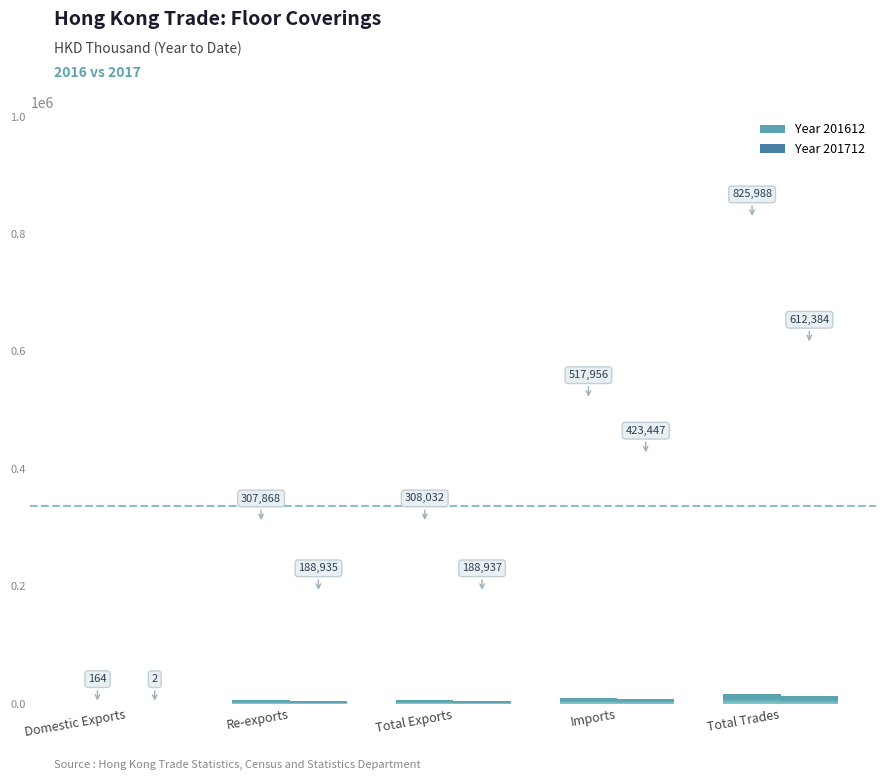

How many data points does each series have?

5